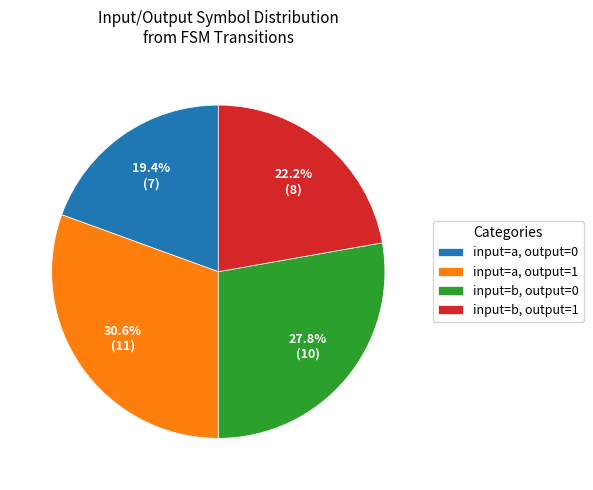

Rank the categories by value from lowest to highest.

input=a, output=0, input=b, output=1, input=b, output=0, input=a, output=1